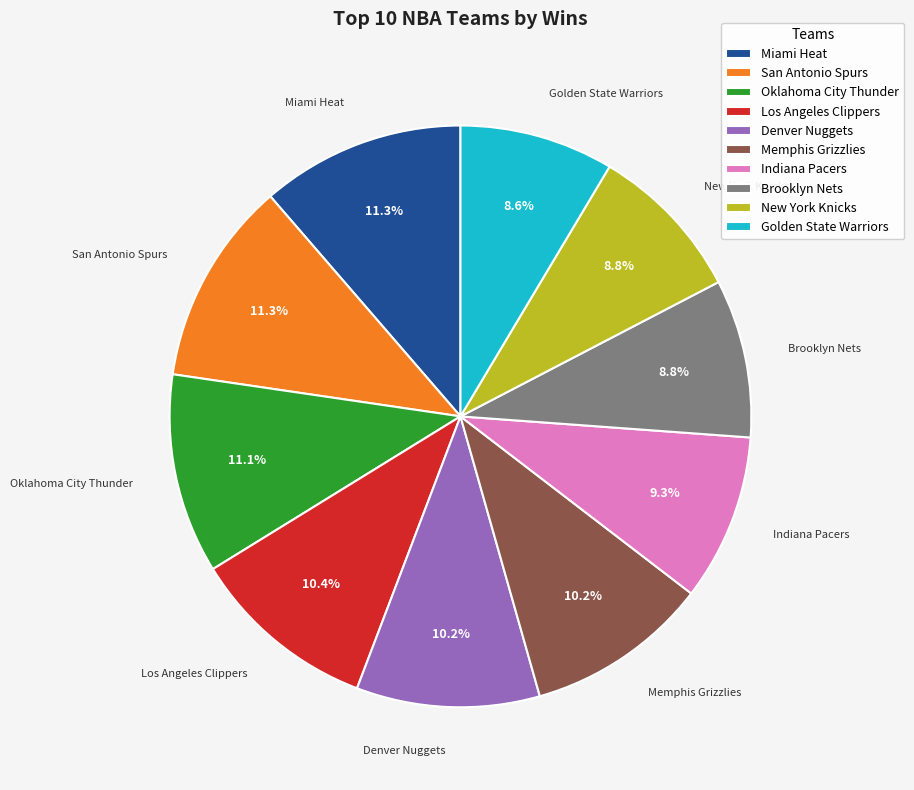

Does any single category account for the majority?

No